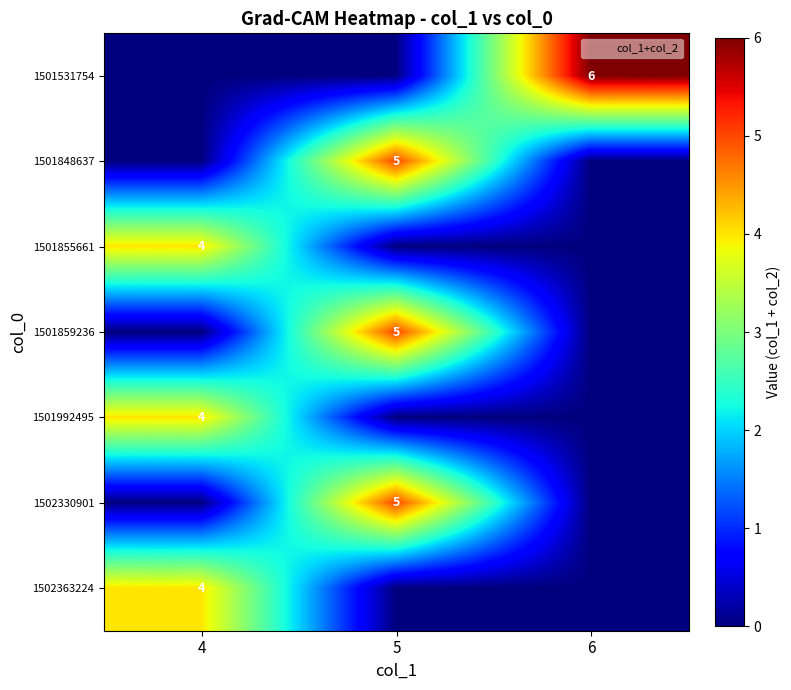

Reading left to right, transcribe all the data shown in this chart.

row_0: 0	0	6
row_1: 0	5	0
row_2: 4	0	0
row_3: 0	5	0
row_4: 4	0	0
row_5: 0	5	0
row_6: 4	0	0